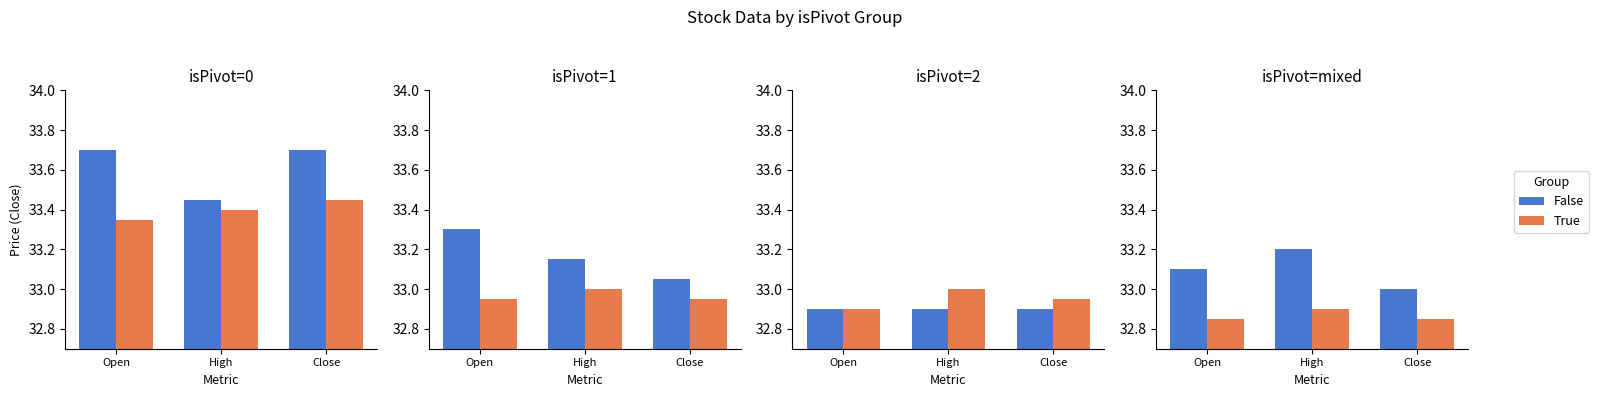

At how many categories does at least one series exceed 32?

3